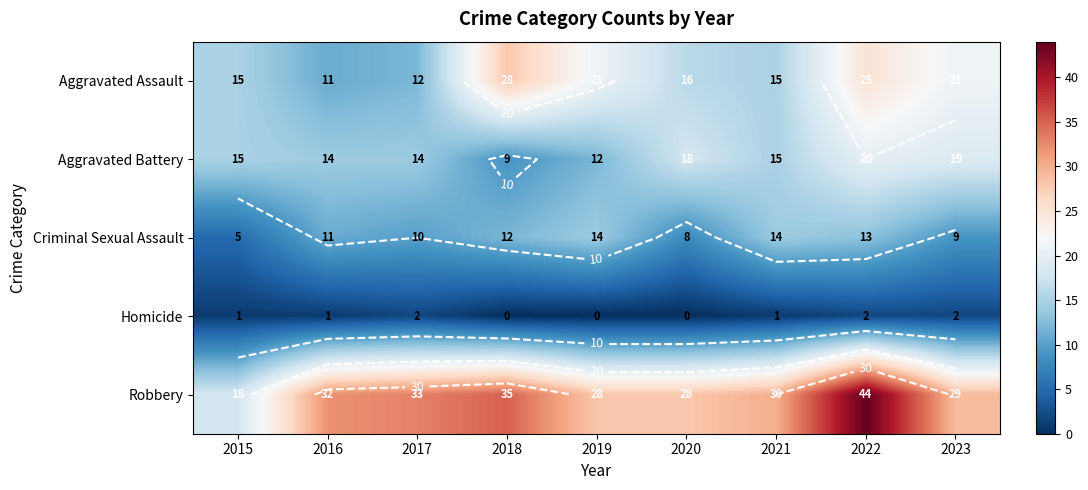

Count the Criminal Sexual Assault values in the range 9 to 13.

5